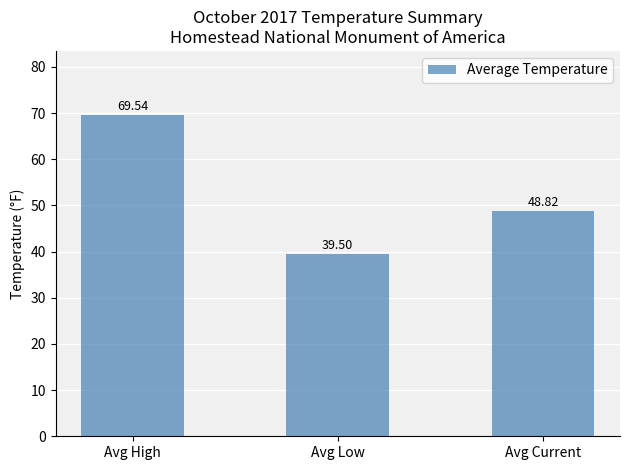

What position from the left is Avg Current?

3